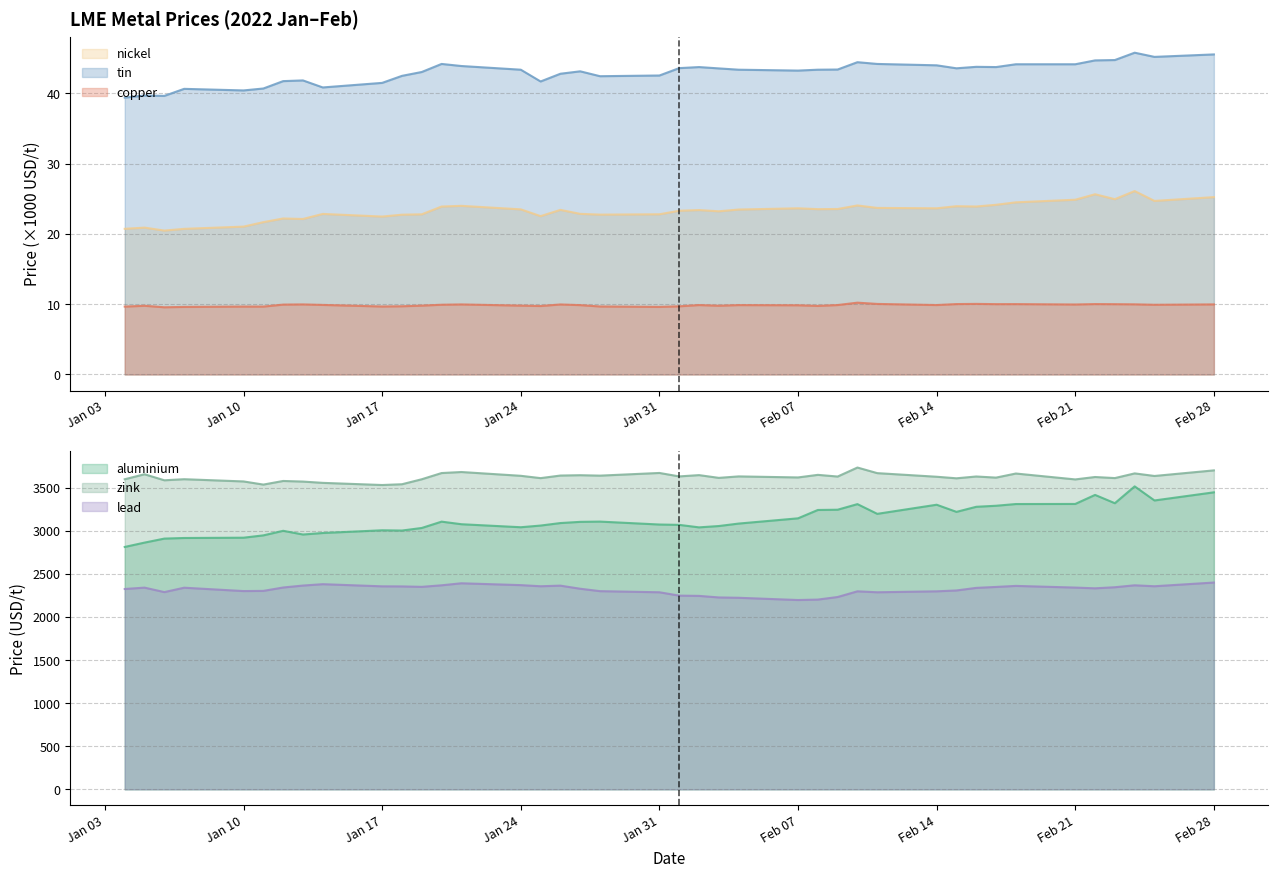

The copper series shows 9.9 at Feb 14. True or false?

True